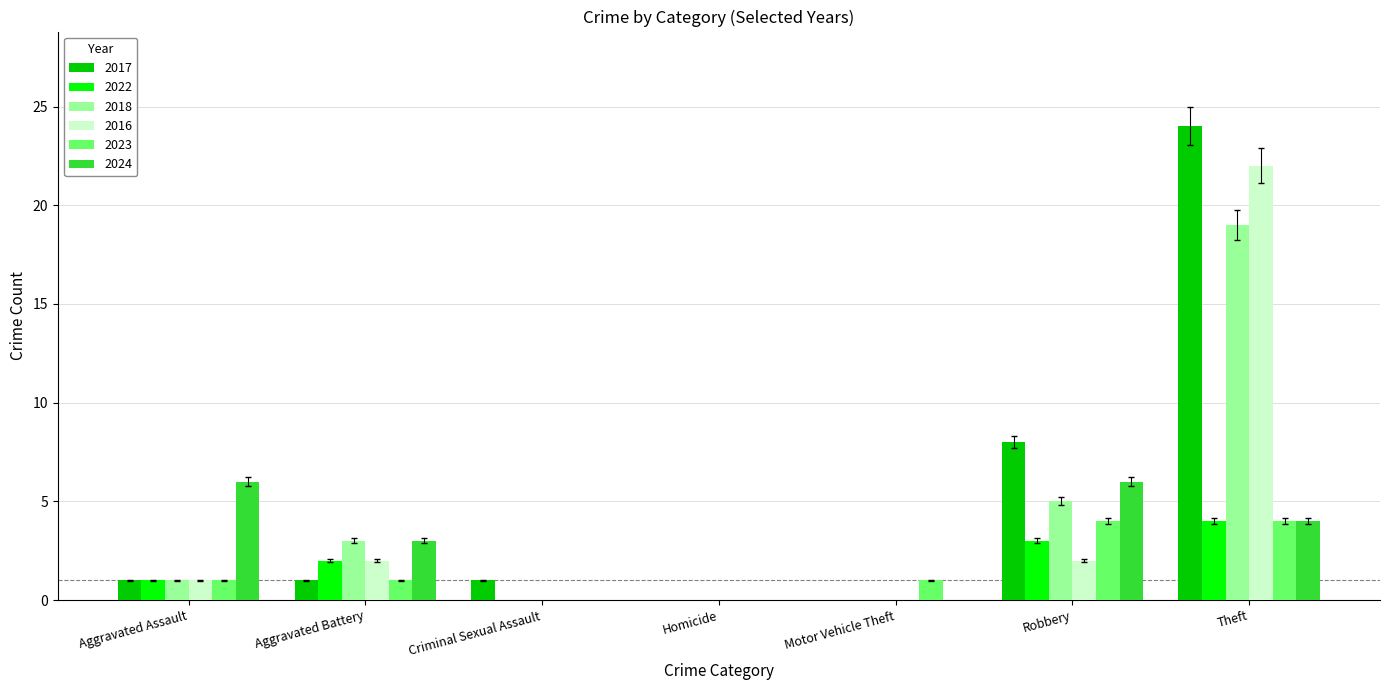

Is the value of 2022 at Theft greater than the value of 2023 at Motor Vehicle Theft?

Yes